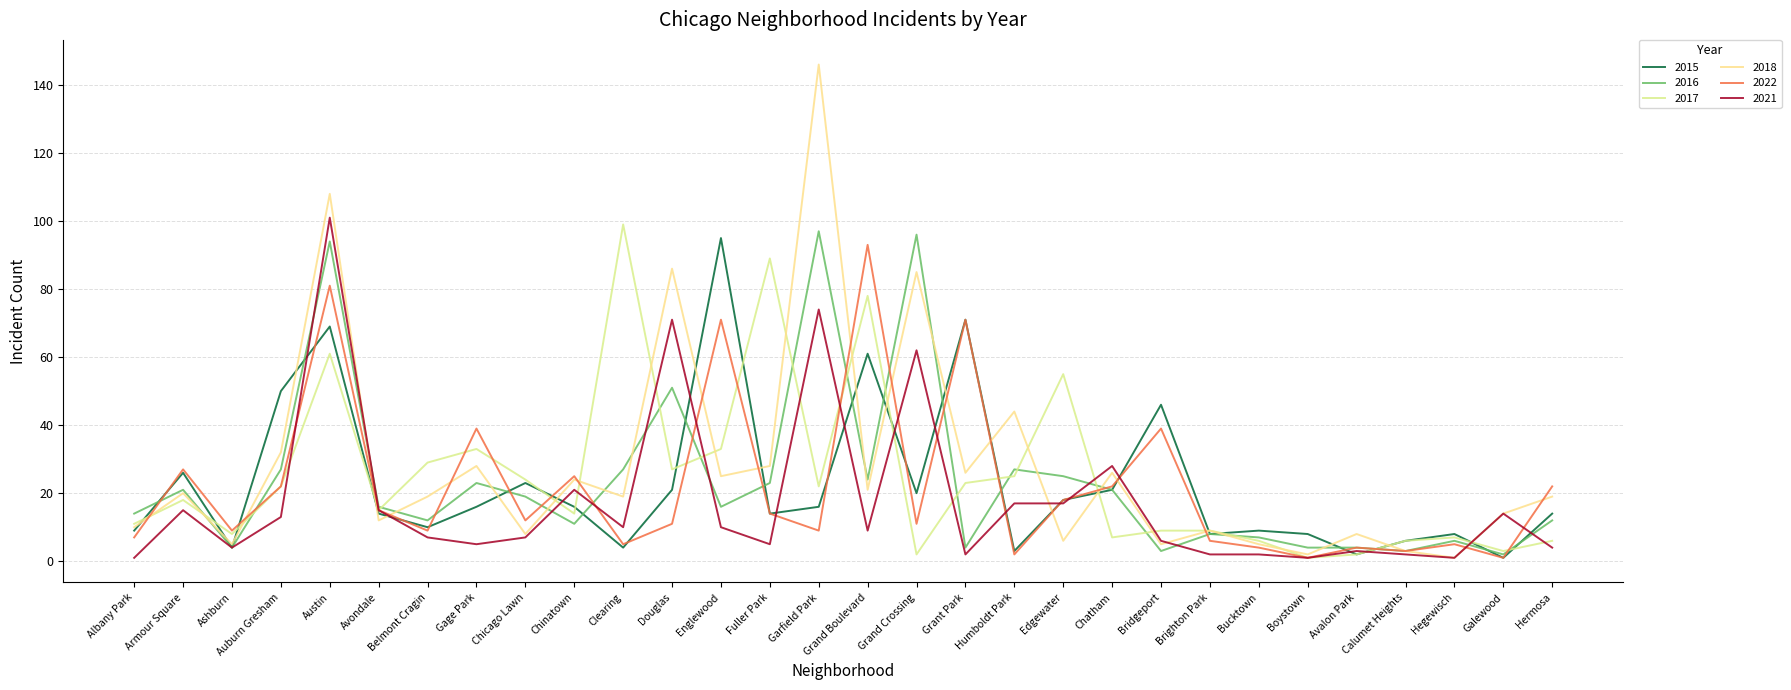

In 2017, how many points are higher than both neighbors (excluding endpoints)?

8